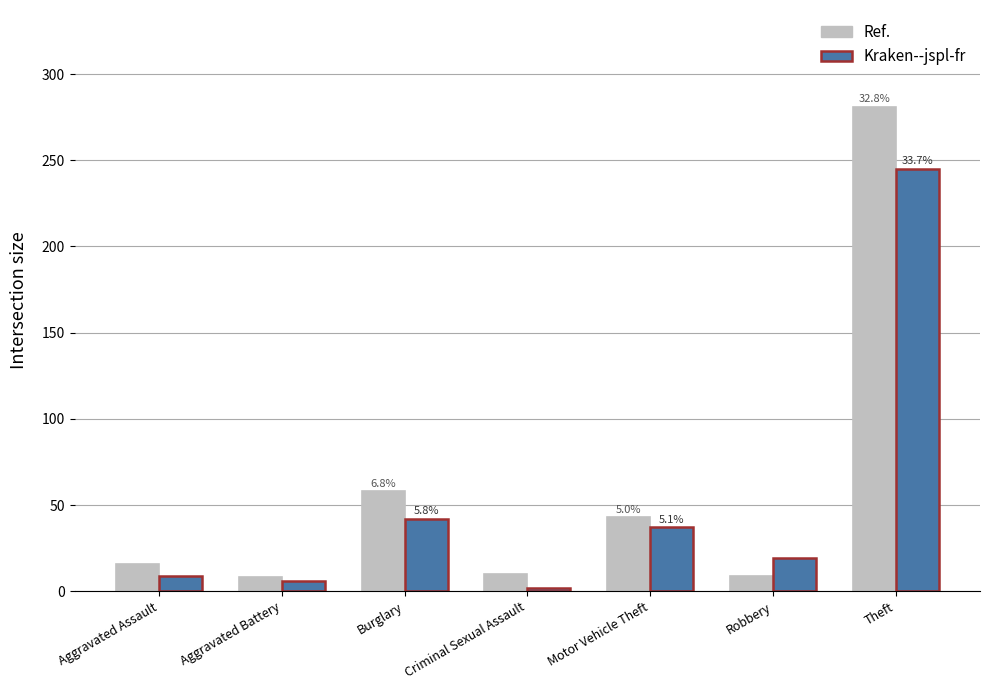

At which category is the sum across all series the highest?

Theft